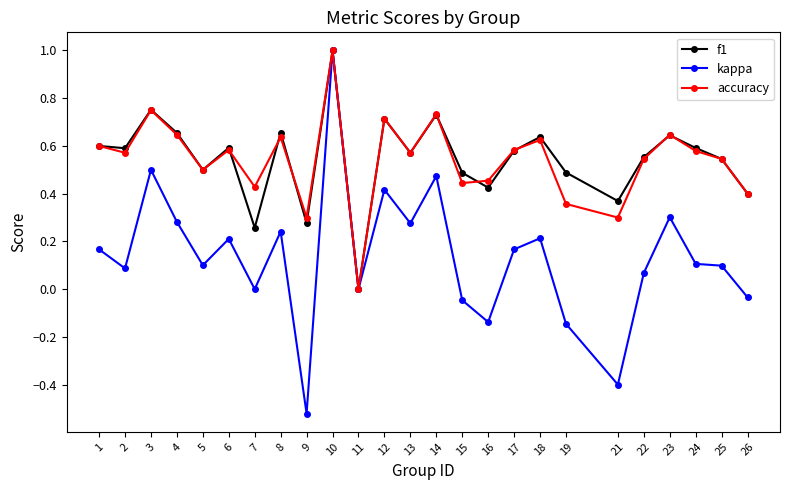

How many values in the accuracy series exceed 0?

24